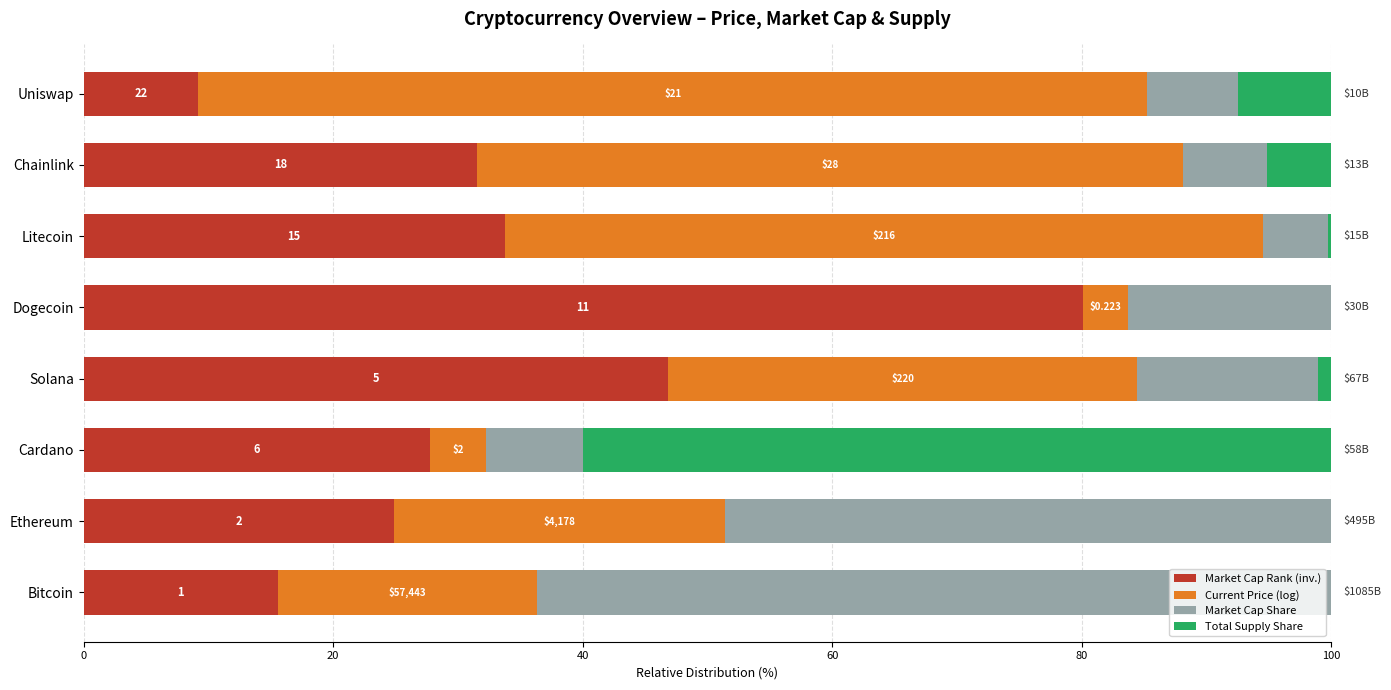

What are all the series names shown in the legend?

Market Cap Rank (inv.), Current Price (log), Market Cap Share, Total Supply Share